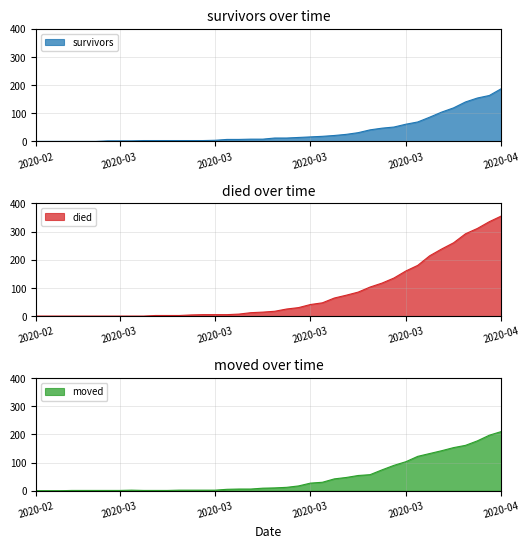

At which category is the sum across all series the highest?

2020-04